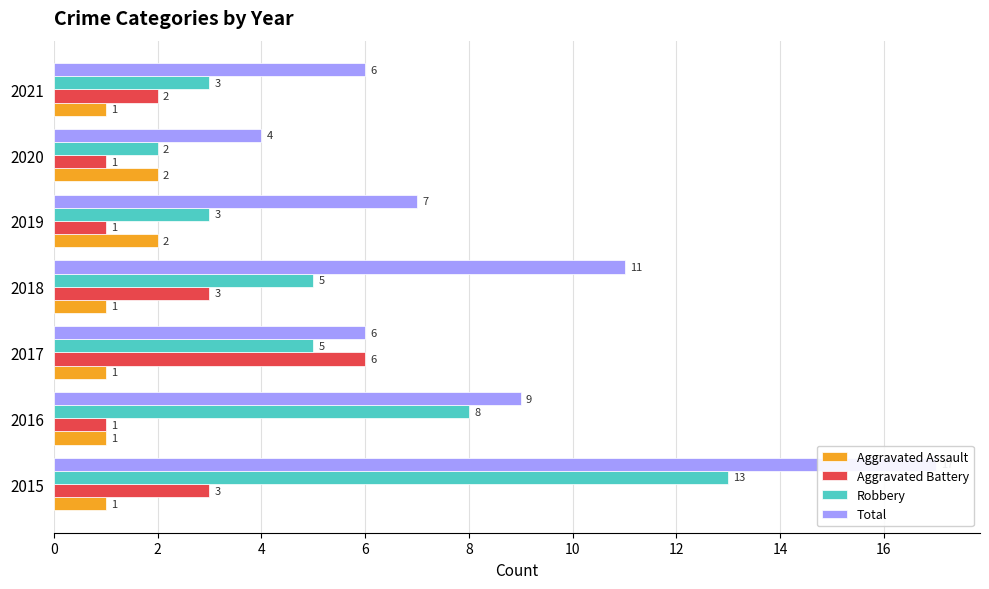

What is the sum of all Robbery values?

39